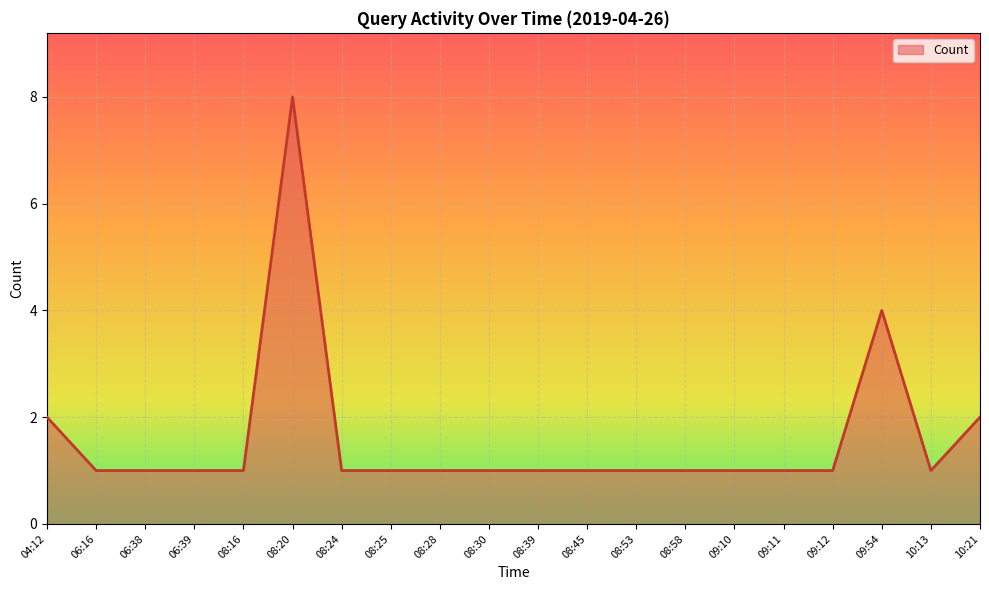

Approximately how many times larger is the value at 08:16 compared to 10:13?

1.0